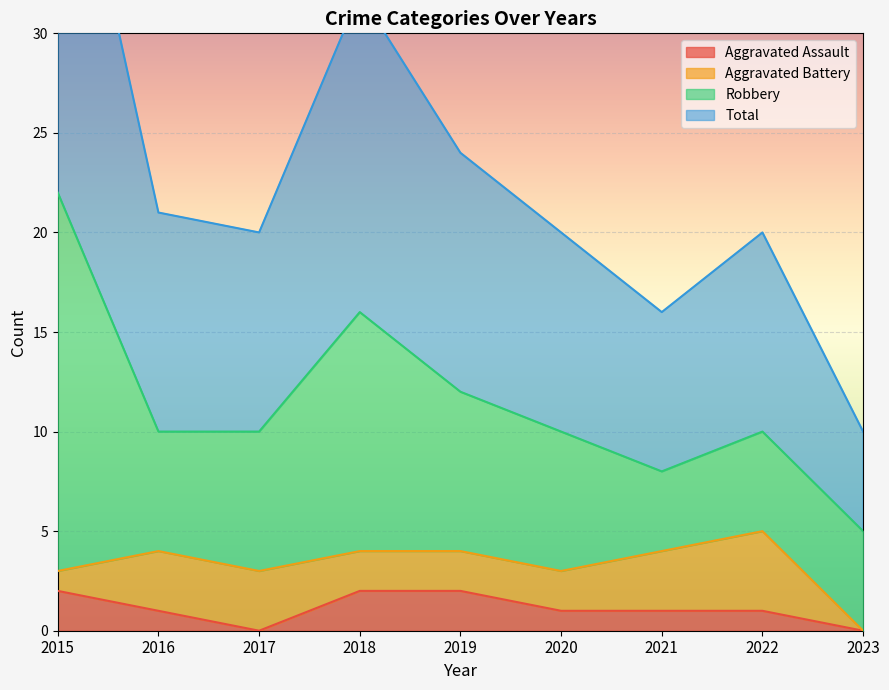

True or false: Aggravated Assault has a value of 2 at 2019.

True